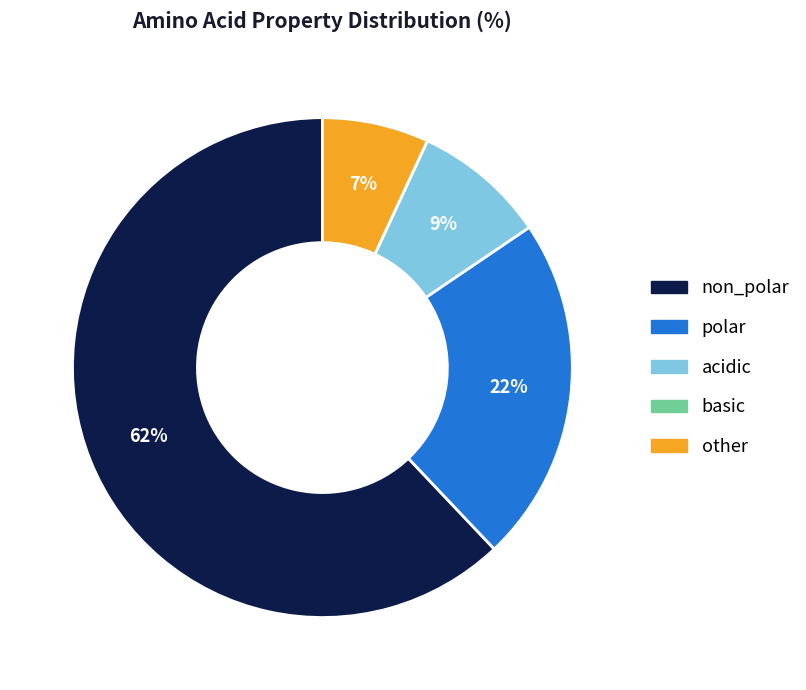

Which category has the biggest portion of the pie?

non_polar